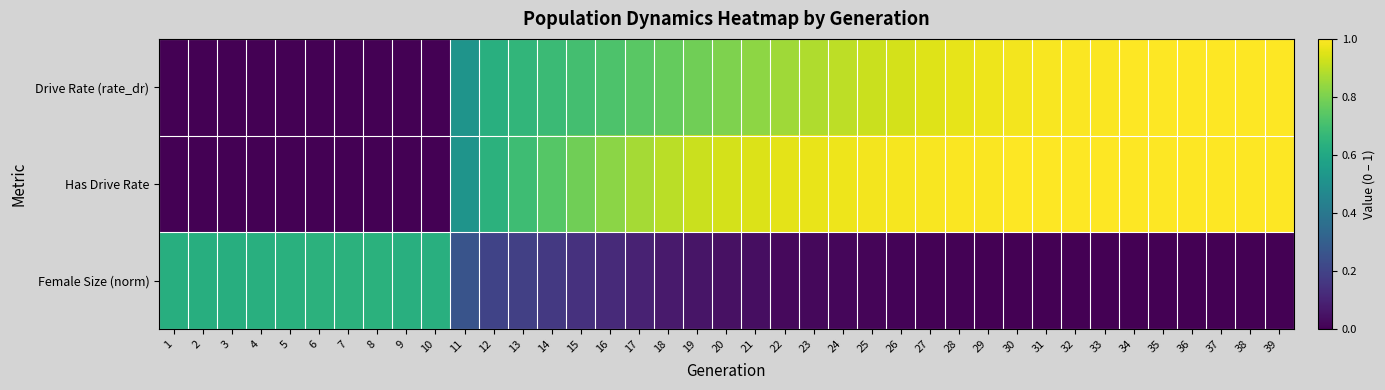

Reading left to right, list all the values displayed in this chart.

Drive Rate (rate_dr): 1=0.0	2=0.0	3=0.0	4=0.0	5=0.0	6=0.0	7=0.0	8=0.0	9=0.0	10=0.0	11=0.5	12=0.6	13=0.7	14=0.7	15=0.7	16=0.7	17=0.7	18=0.8	19=0.8	20=0.8	21=0.8	22=0.9	23=0.9	24=0.9	25=0.9	26=0.9	27=1.0	28=1.0	29=1.0	30=1.0	31=1.0	32=1.0	33=1.0	34=1.0	35=1.0	36=1.0	37=1.0	38=1.0	39=1.0
Has Drive Rate: 1=0.0	2=0.0	3=0.0	4=0.0	5=0.0	6=0.0	7=0.0	8=0.0	9=0.0	10=0.0	11=0.5	12=0.6	13=0.7	14=0.7	15=0.8	16=0.8	17=0.9	18=0.9	19=0.9	20=0.9	21=0.9	22=1.0	23=1.0	24=1.0	25=1.0	26=1.0	27=1.0	28=1.0	29=1.0	30=1.0	31=1.0	32=1.0	33=1.0	34=1.0	35=1.0	36=1.0	37=1.0	38=1.0	39=1.0
Female Size (norm): 1=0.6	2=0.6	3=0.6	4=0.6	5=0.6	6=0.6	7=0.6	8=0.6	9=0.6	10=0.6	11=0.3	12=0.2	13=0.2	14=0.2	15=0.1	16=0.1	17=0.1	18=0.1	19=0.1	20=0.0	21=0.0	22=0.0	23=0.0	24=0.0	25=0.0	26=0.0	27=0.0	28=0.0	29=0.0	30=0.0	31=0.0	32=0.0	33=0.0	34=0.0	35=0.0	36=0.0	37=0.0	38=0.0	39=0.0